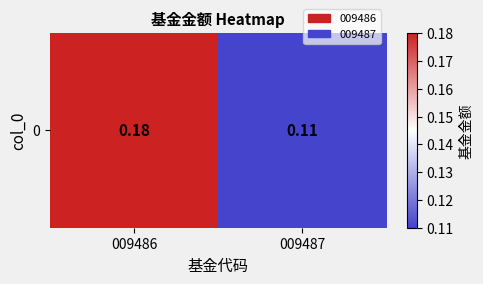

What is the sum of the values at 009486 and 009487?

0.3